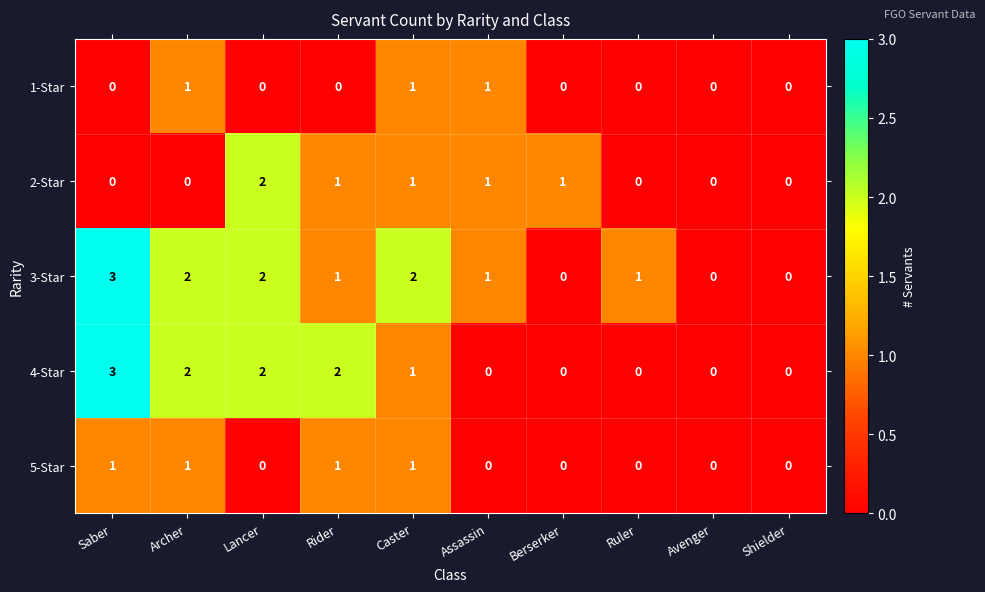

Is the value of 4-Star at Avenger greater than the value of 3-Star at Rider?

No